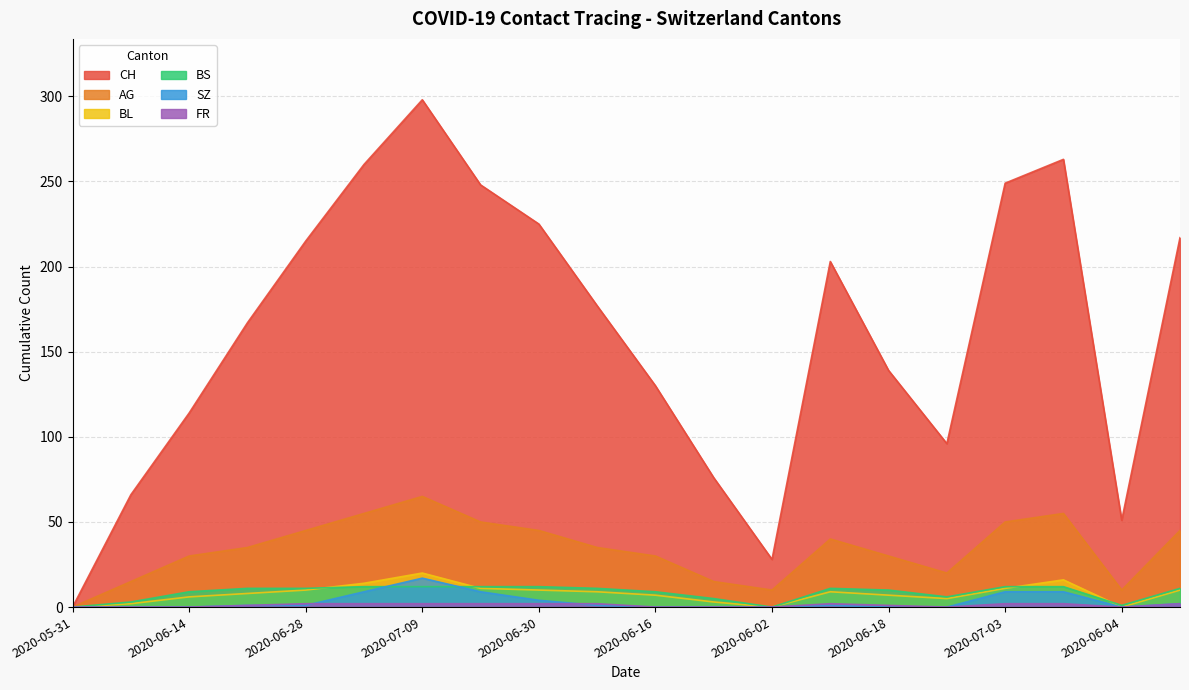

What is the greatest value displayed?

298